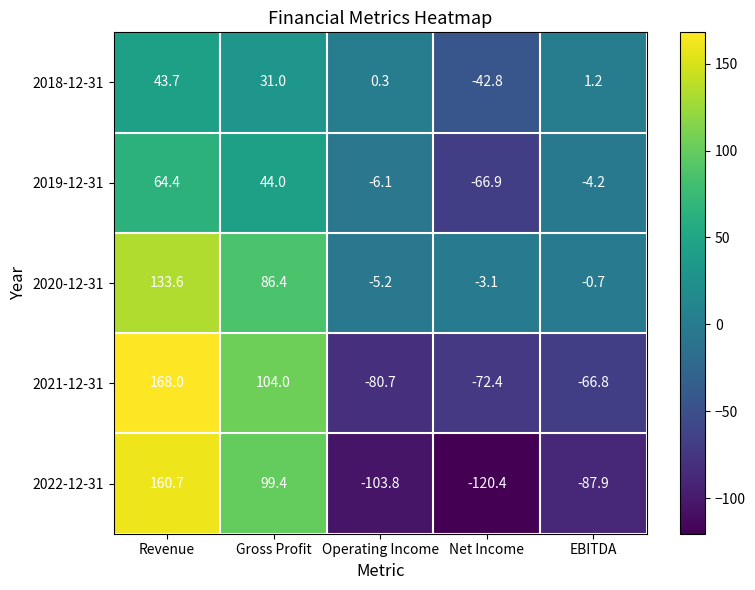

At which category is the sum across all series the highest?

Revenue